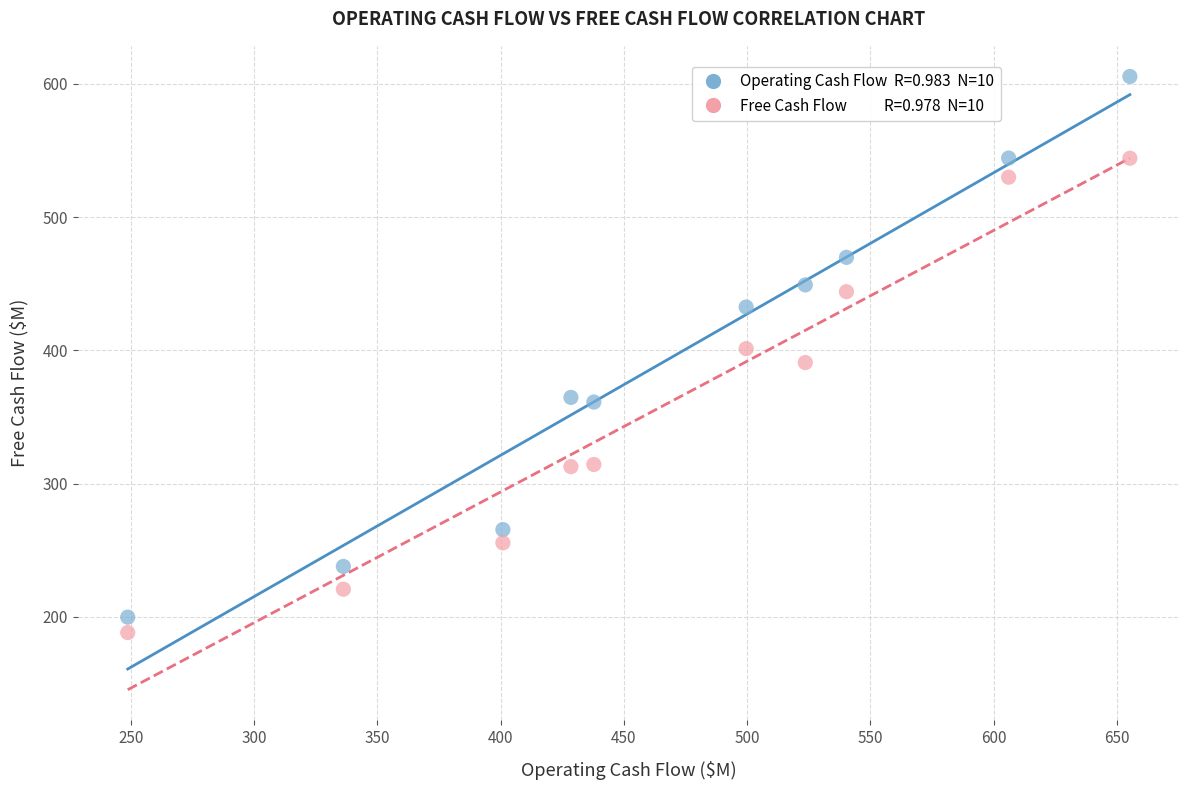

Across all data points, what is the range of Y values (max minus min)?

417.3